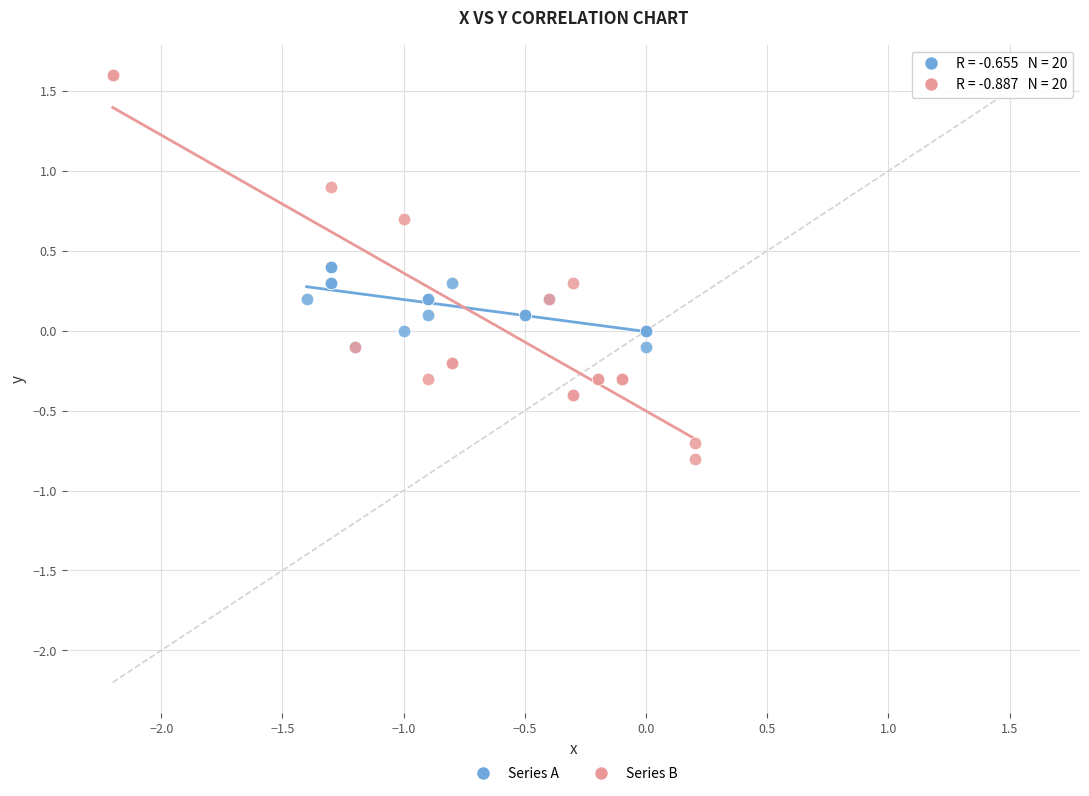

Which series has the largest Y range (max minus min)?

Series B